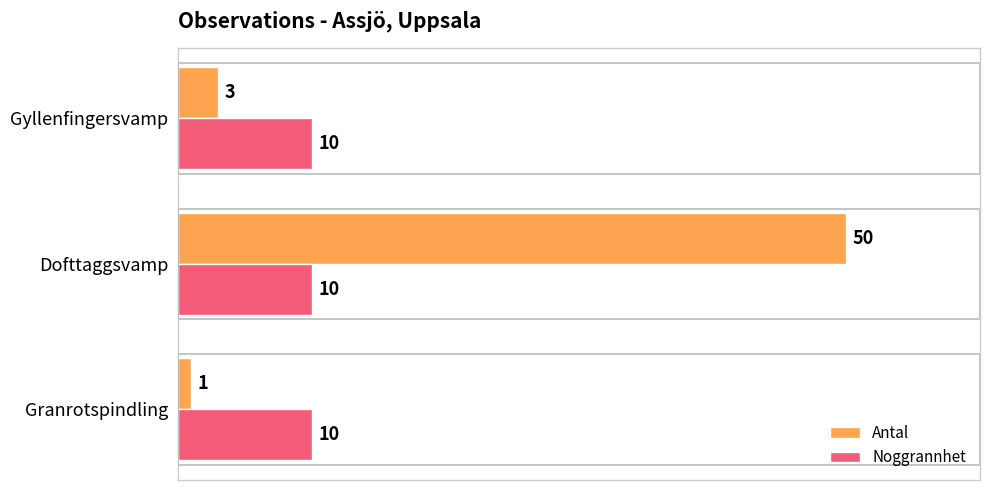

What is the difference between the highest and lowest values at Dofttaggsvamp?

40